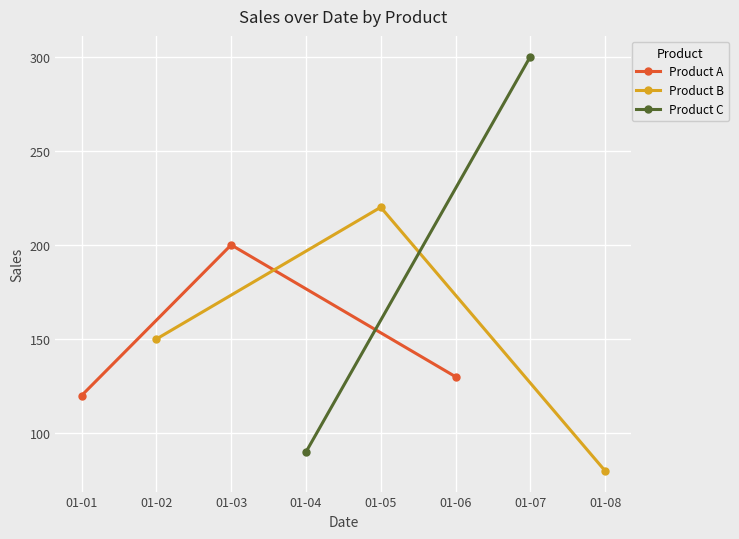

What is the highest value of the Product A series?

200